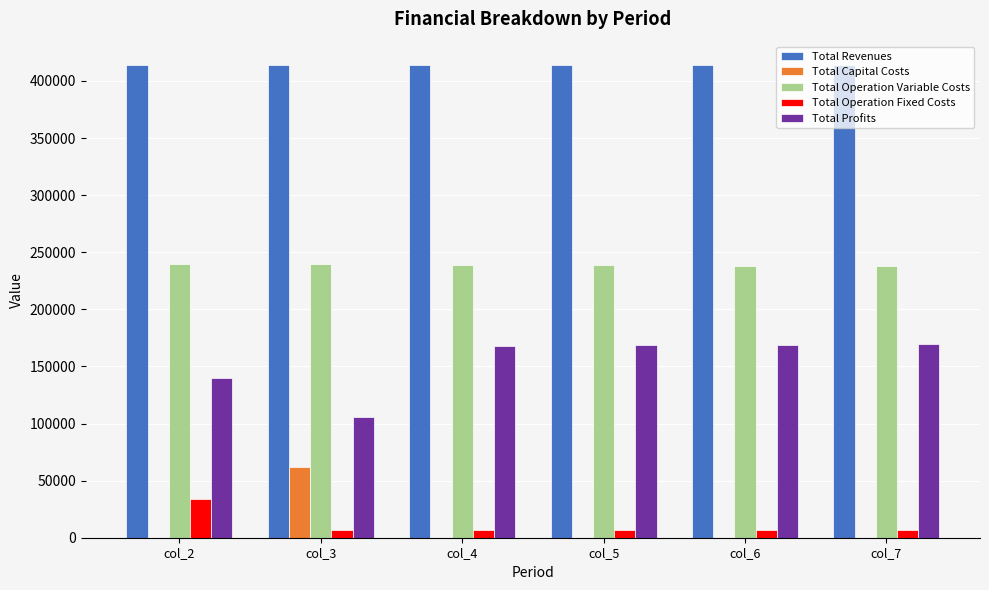

What is the maximum value shown in the chart?

413745.6